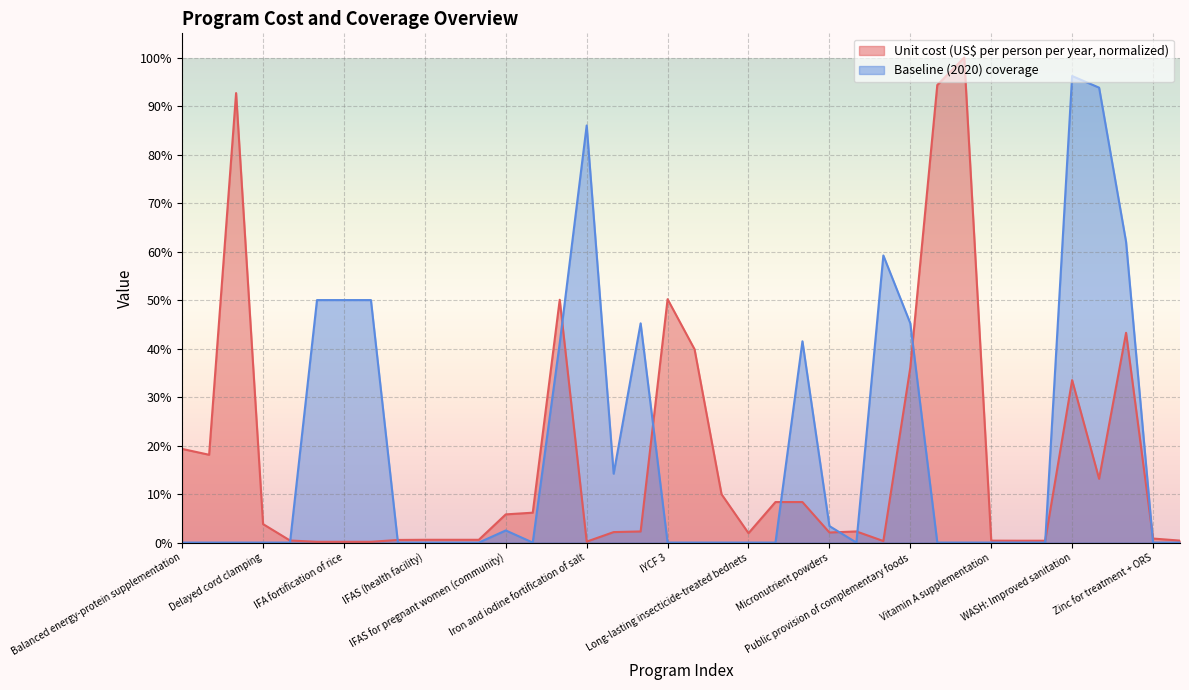

Which series ends up on top after the final intersection of Unit cost (US$ per person per year) and Baseline (2020) coverage?

Unit cost (US$ per person per year)